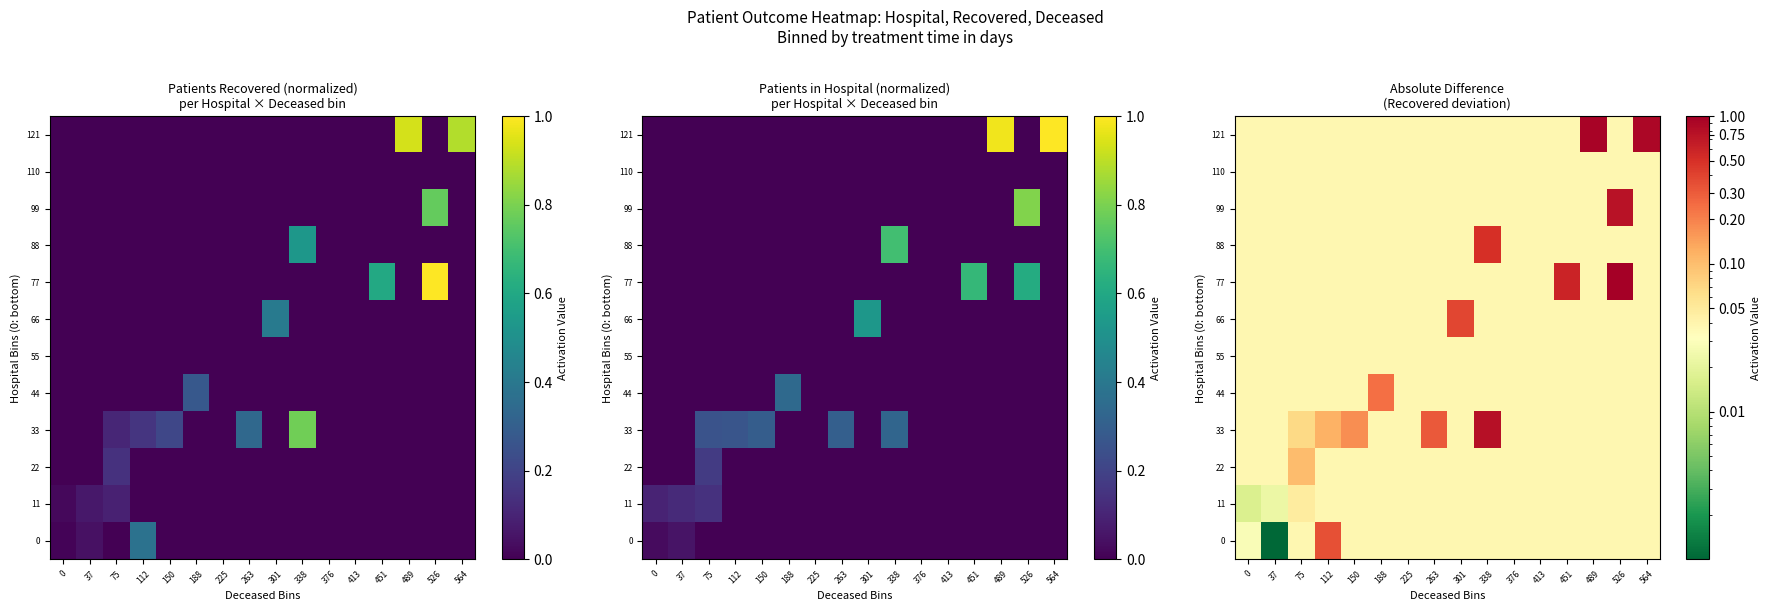

Is it true that 22 equals 0.1 at 75?

False